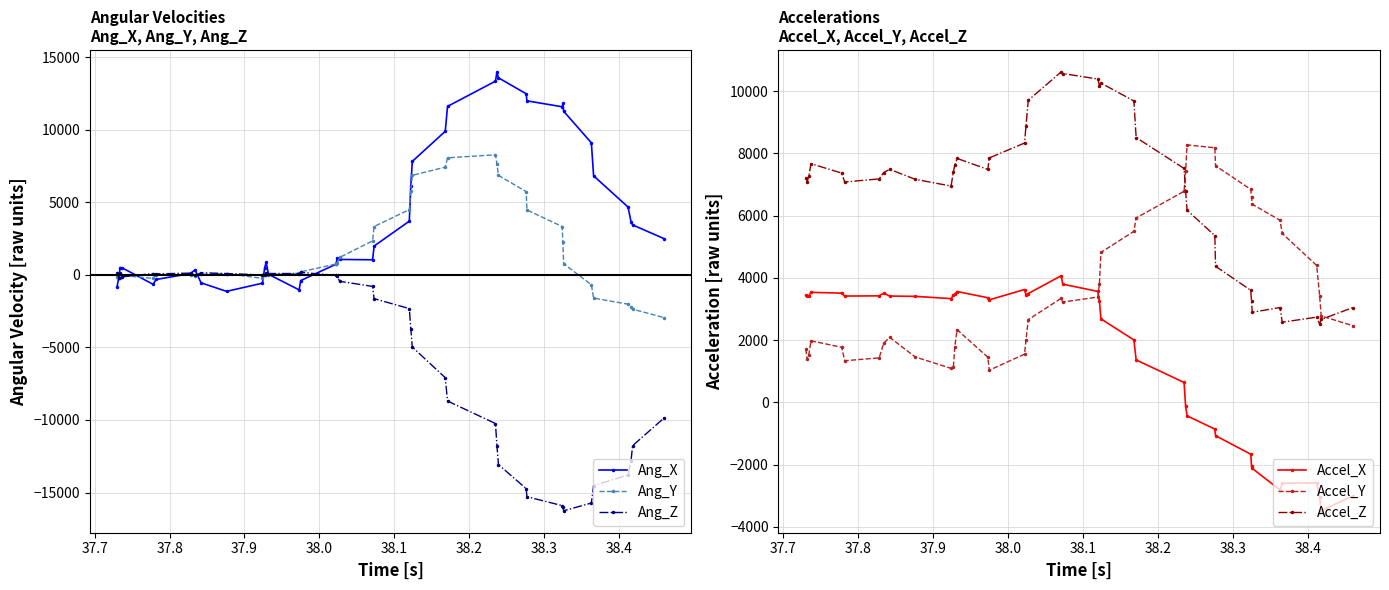

What is the maximum value for Ang_X?

14005